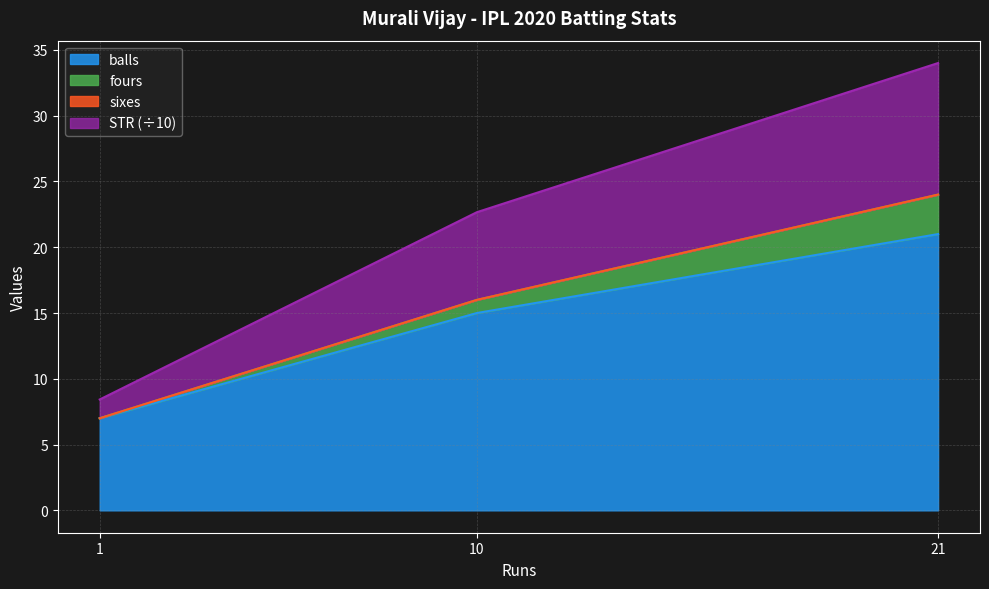

Which has a higher value, 21 or 10?

21